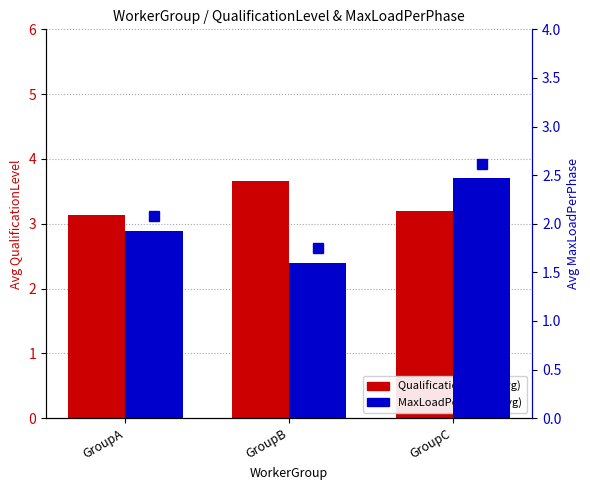

At which label is MaxLoadPerPhase closest to 2?

GroupA